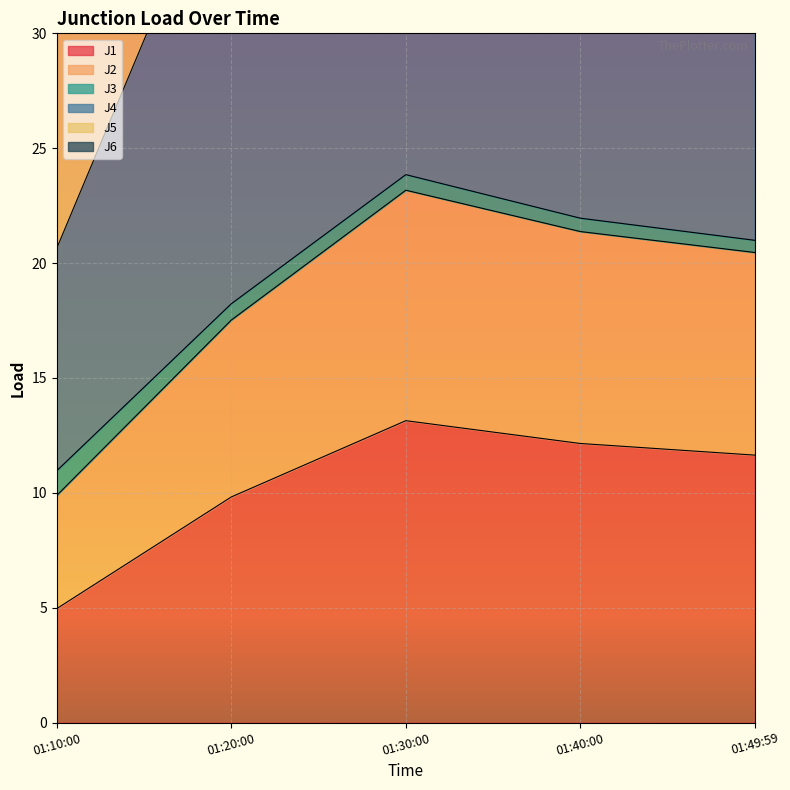

True or false: J1 has a value of 1.1 at 01:10:00.

False